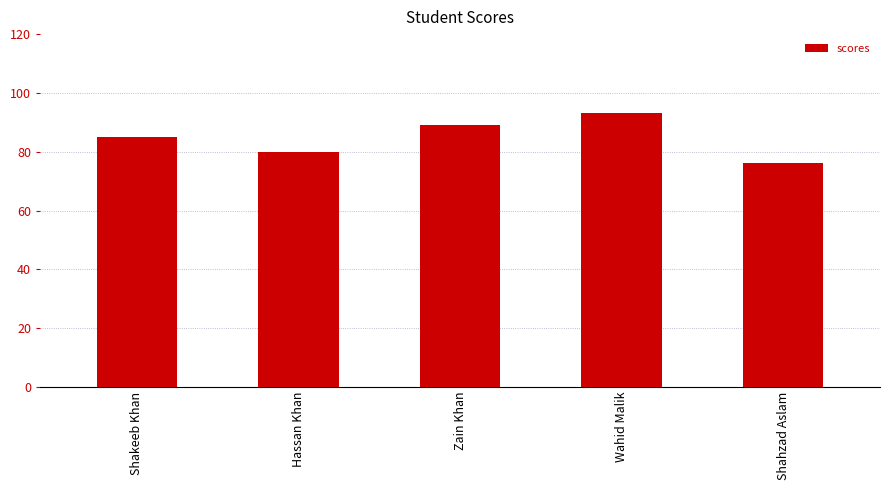

List the labels in order of value, smallest first.

Shahzad Aslam, Hassan Khan, Shakeeb Khan, Zain Khan, Wahid Malik